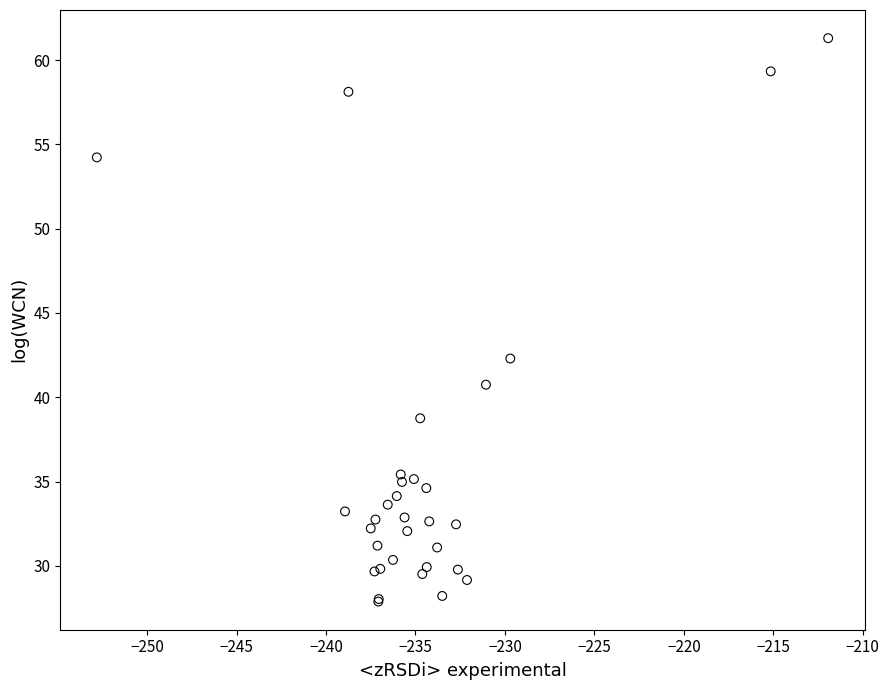

What Y value in the scatter plot is closest to 44?

42.3